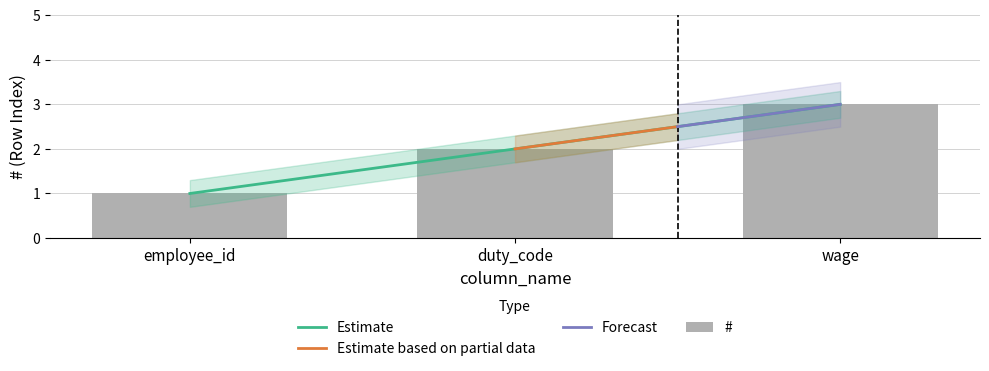

Reading right to left, what are all the values shown in this chart?

3	2	1